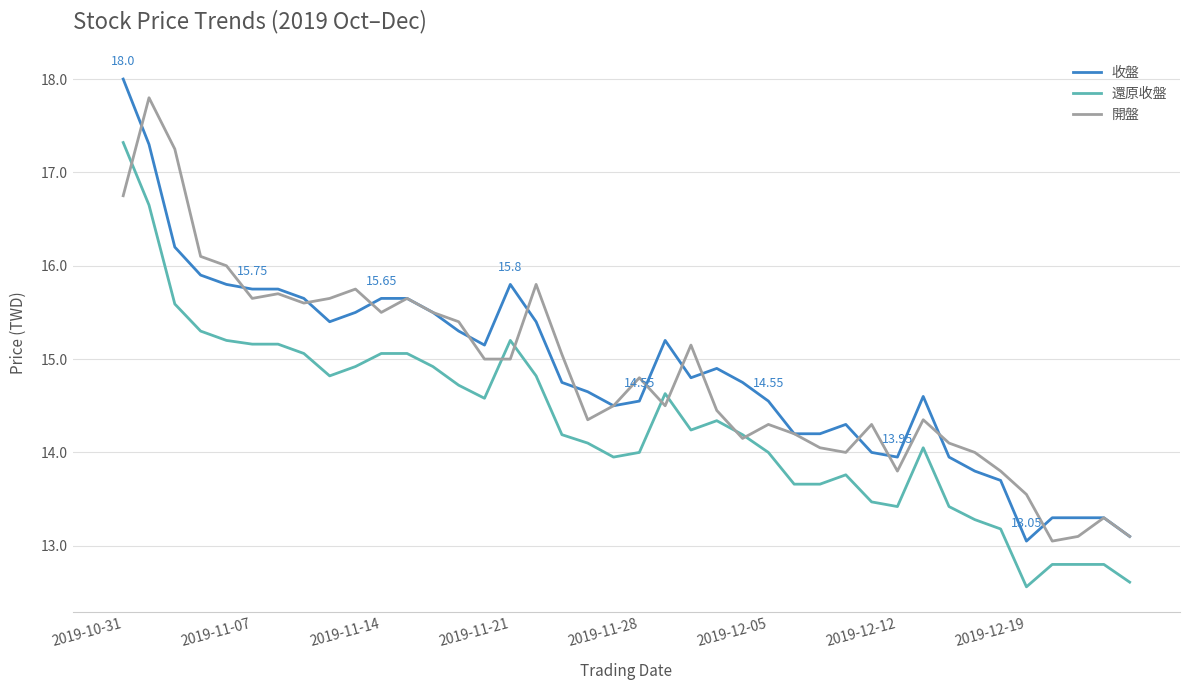

What are all the series names shown in the legend?

收盤, 還原收盤, 開盤